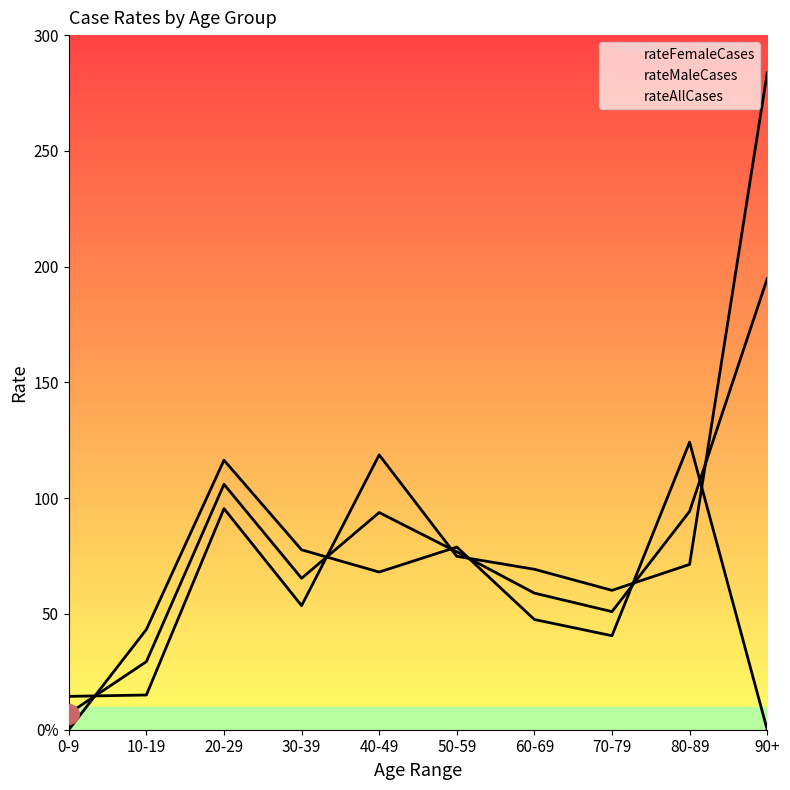

The value of rateFemaleCases at 10-19 is 15.0. True or false?

True